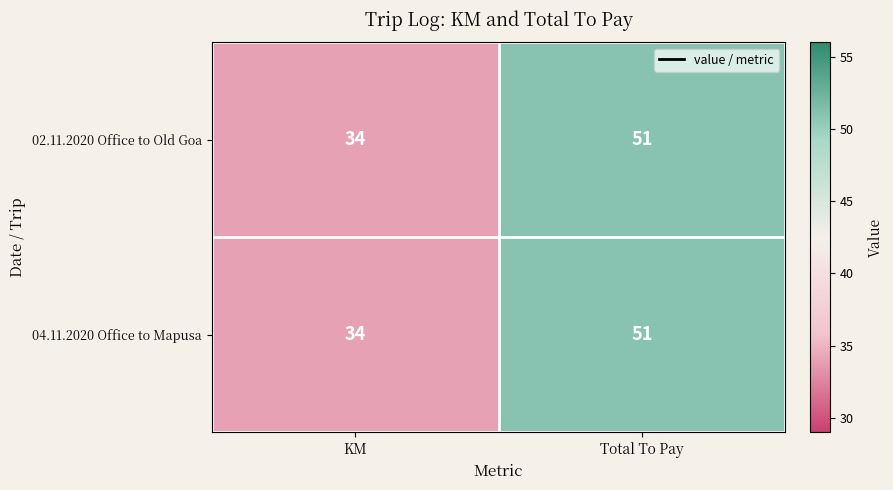

List the labels in order of 02.11.2020 Office to Old Goa value, largest first.

Total To Pay, KM